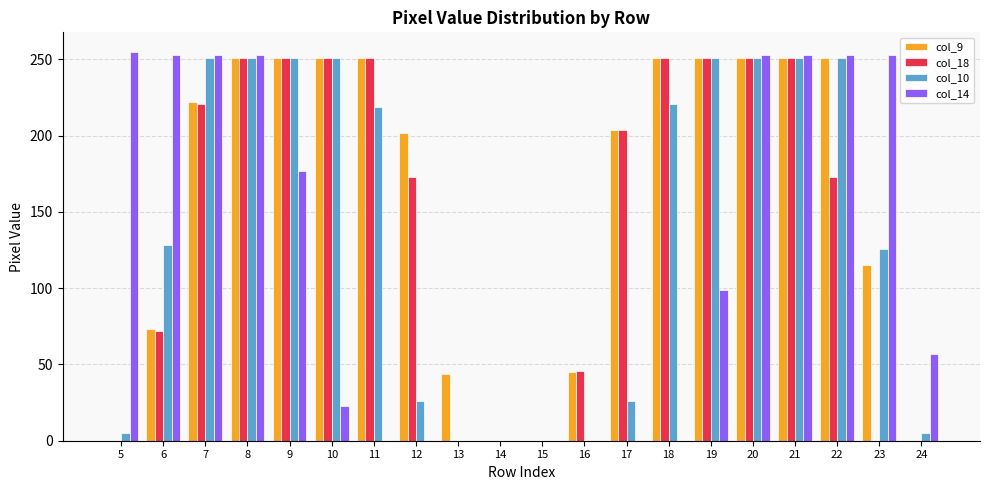

How many series are shown in this chart?

4